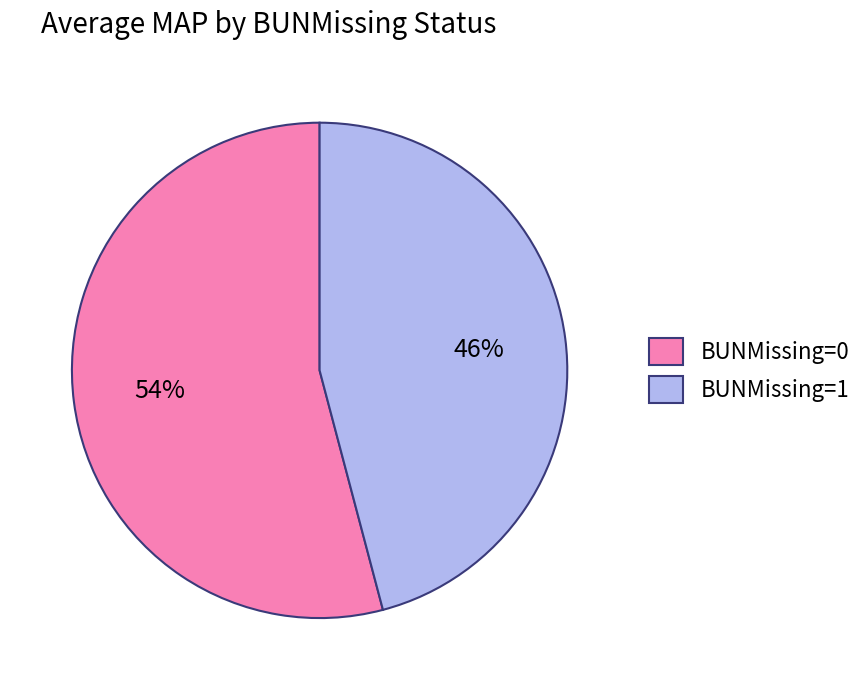

Which slice is the largest?

BUNMissing=0